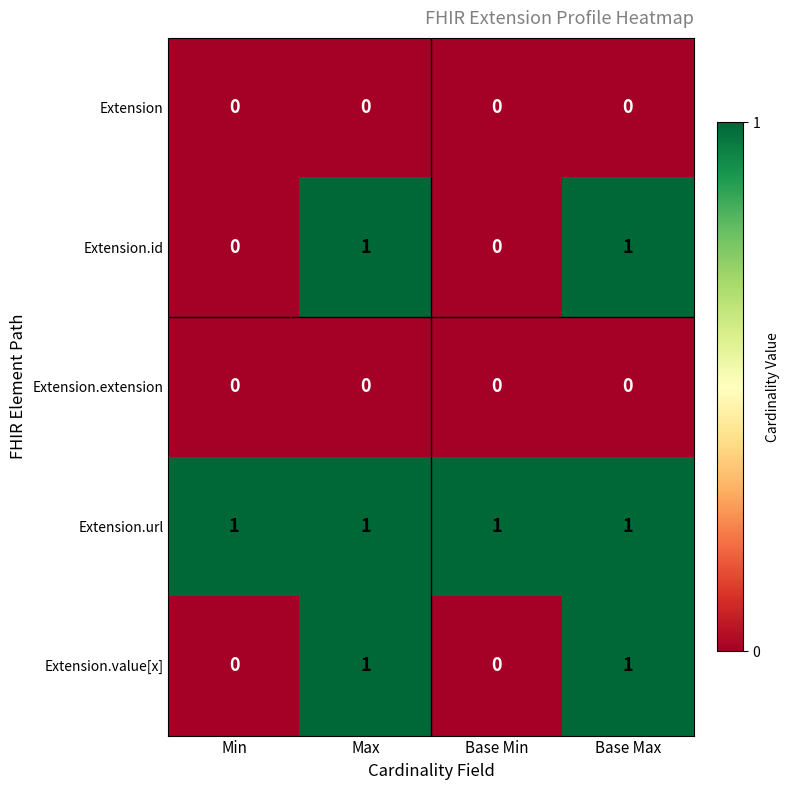

Reading left to right, what are all the values shown in this chart?

Extension: Min=0	Max=0	Base Min=0	Base Max=0
Extension.id: Min=0	Max=1	Base Min=0	Base Max=1
Extension.extension: Min=0	Max=0	Base Min=0	Base Max=0
Extension.url: Min=1	Max=1	Base Min=1	Base Max=1
Extension.value[x]: Min=0	Max=1	Base Min=0	Base Max=1